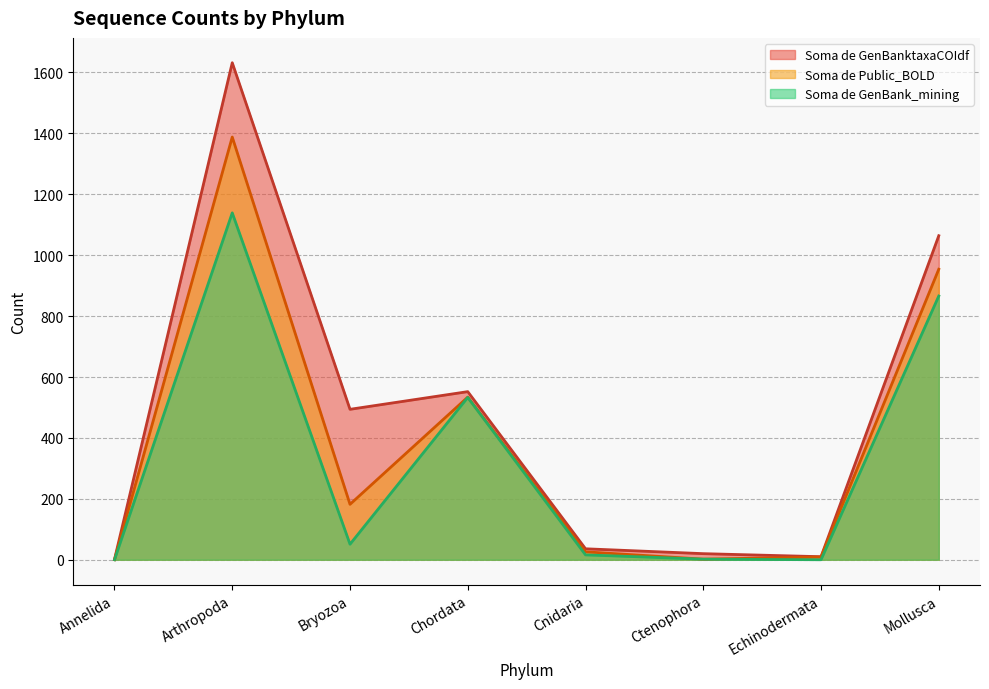

What position from the left is Chordata?

4